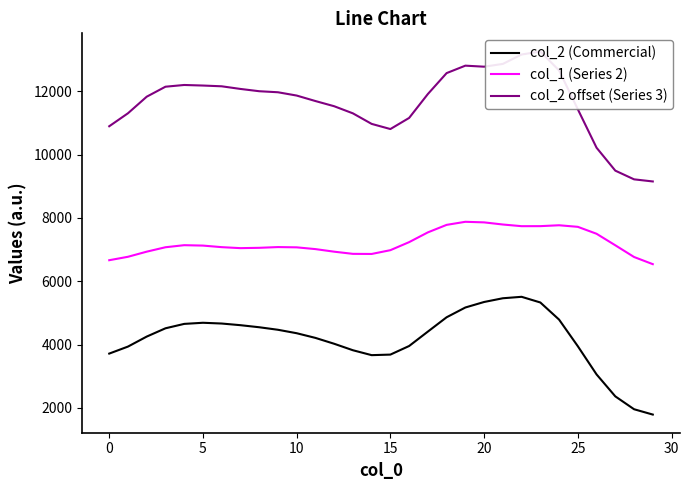

True or false: col_1 (Series 2) and col_2 (Commercial) intersect in this chart.

False